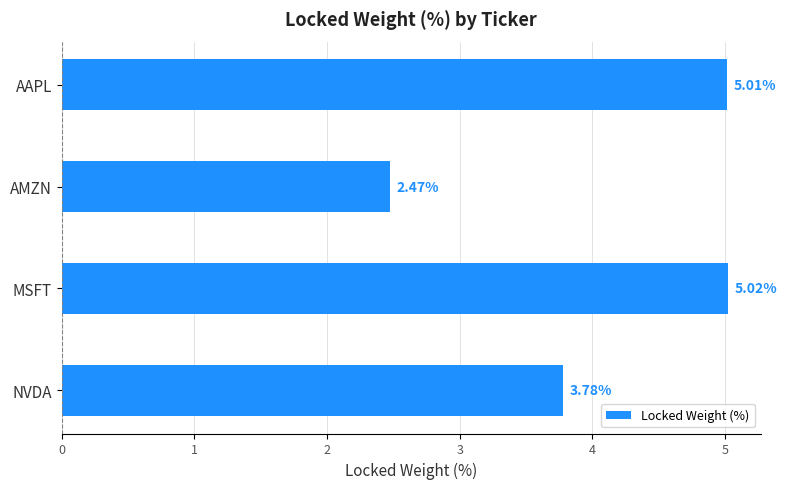

Rank the categories by value from highest to lowest.

MSFT, AAPL, NVDA, AMZN